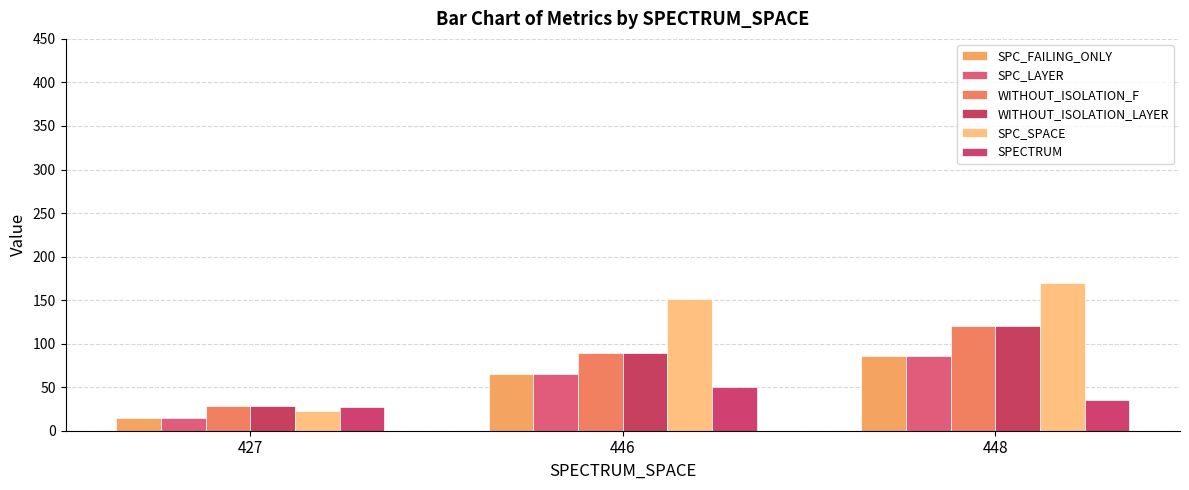

At how many categories does at least one series exceed 26?

3